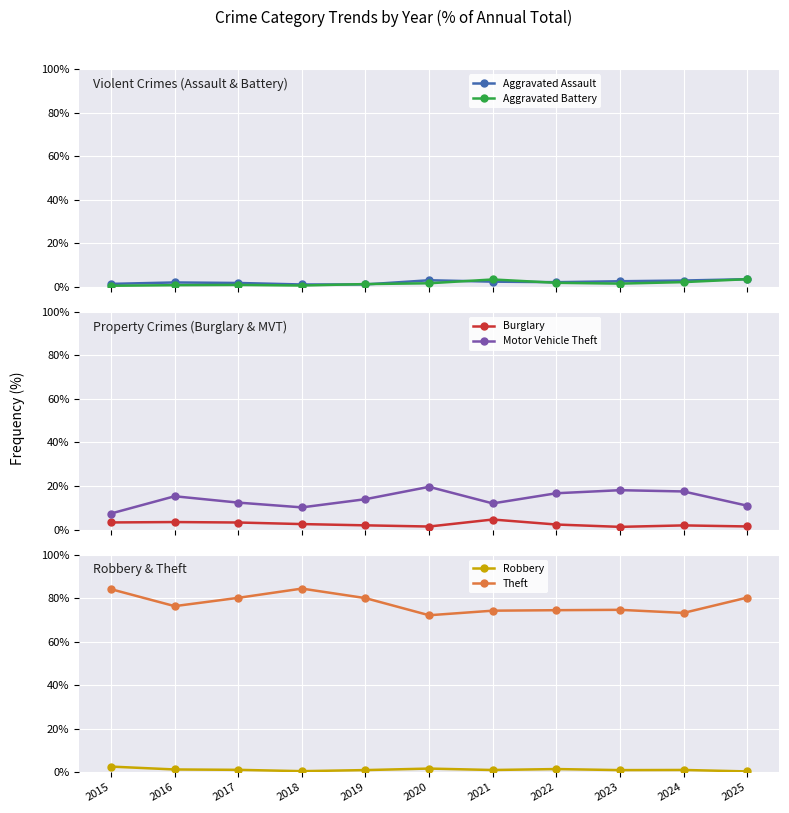

At which category is the sum across all series the highest?

2025